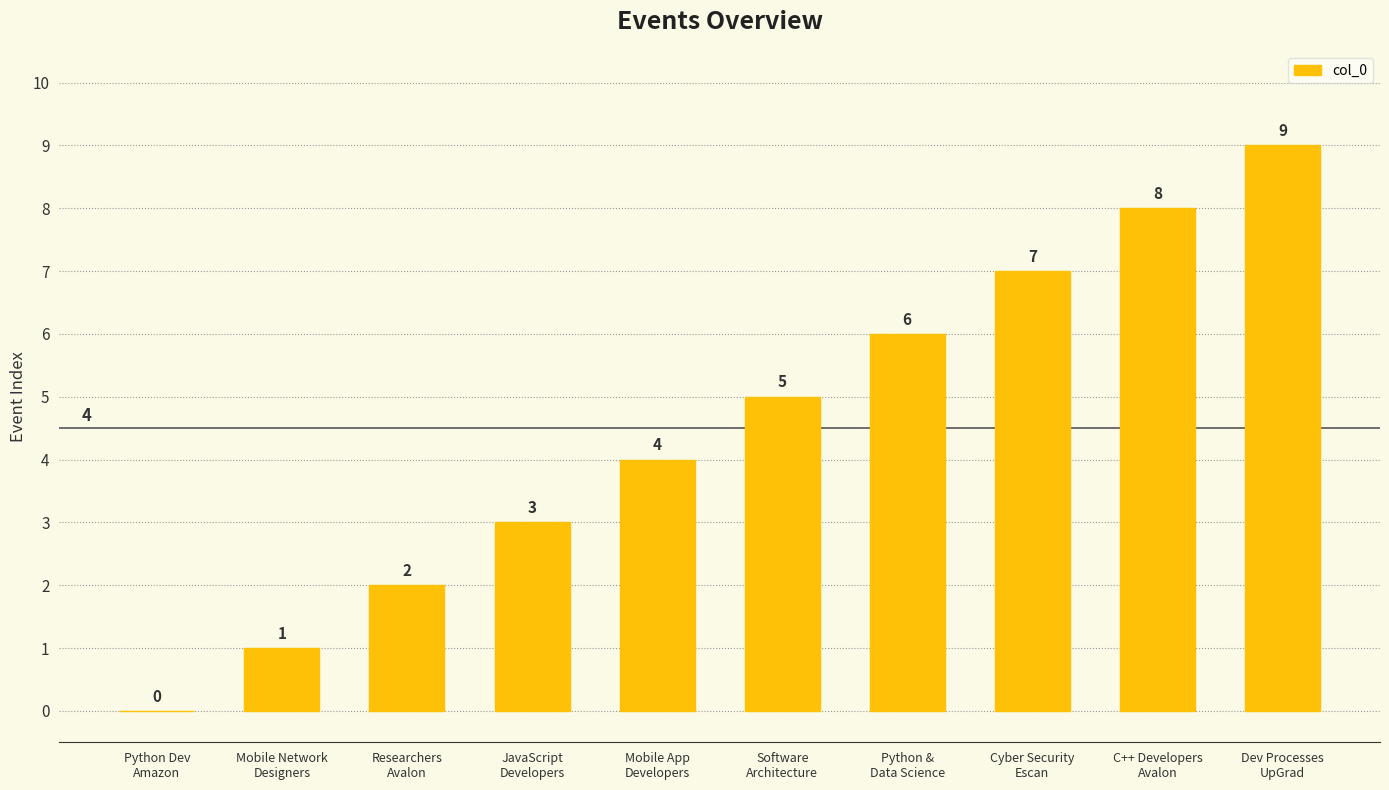

Reading left to right, transcribe all the data shown in this chart.

0	1	2	3	4	5	6	7	8	9